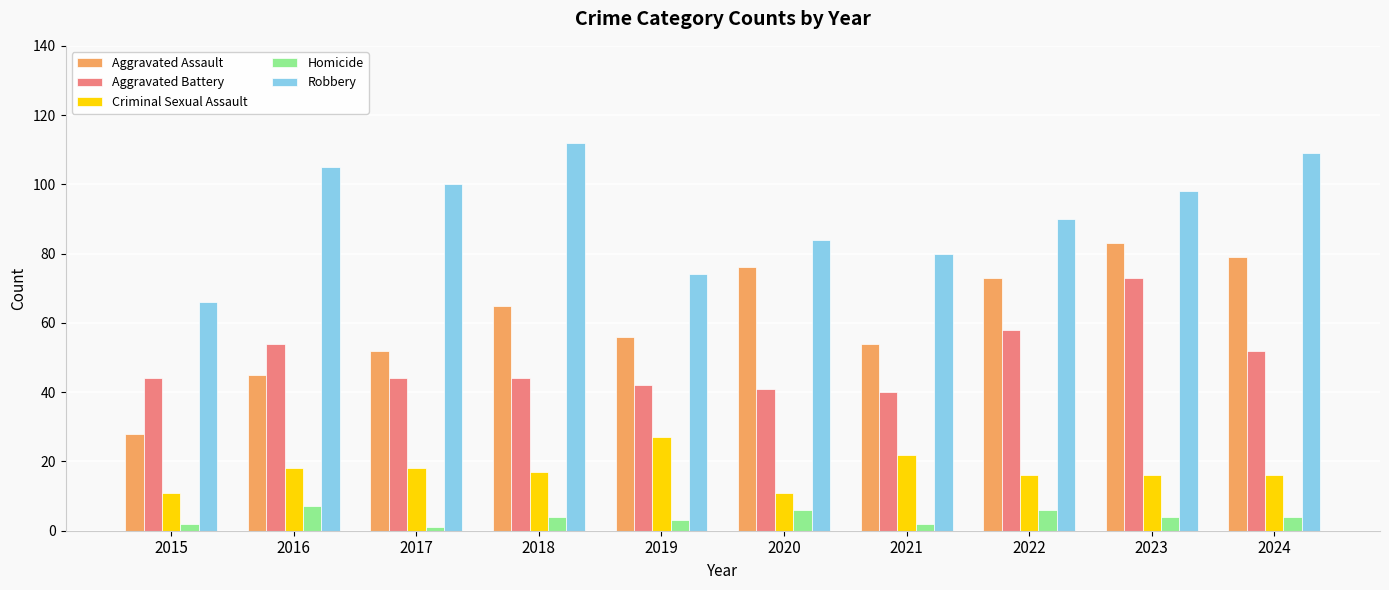

What is the greatest value displayed?

112